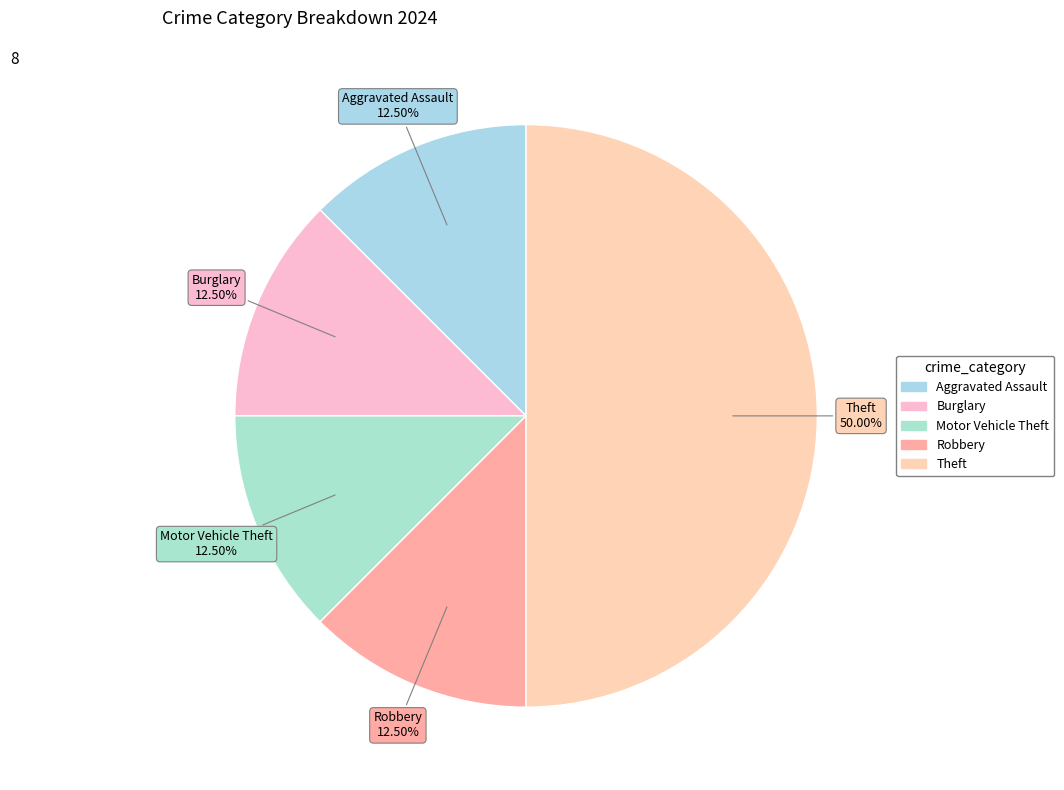

Count the number of slices in the pie.

5